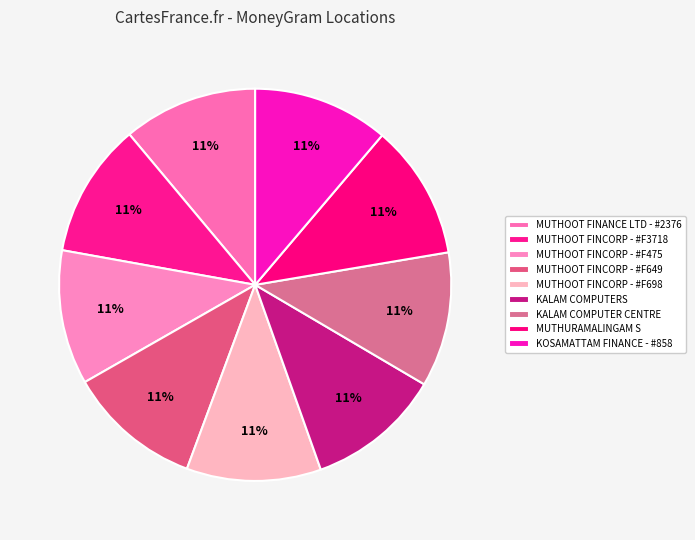

To the nearest percent, what portion does MUTHOOT FINCORP - #F649 represent?

11%